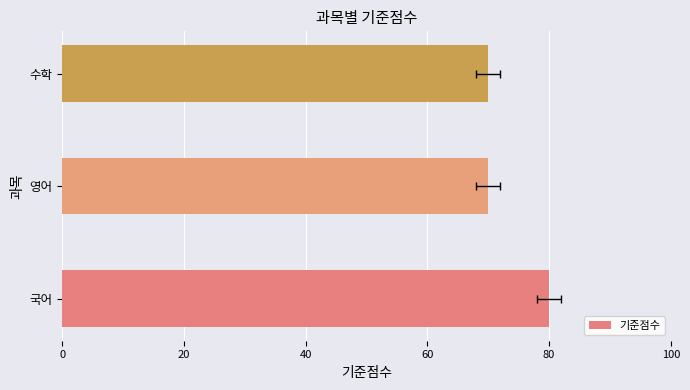

Reading right to left, list all the values displayed in this chart.

70	70	80